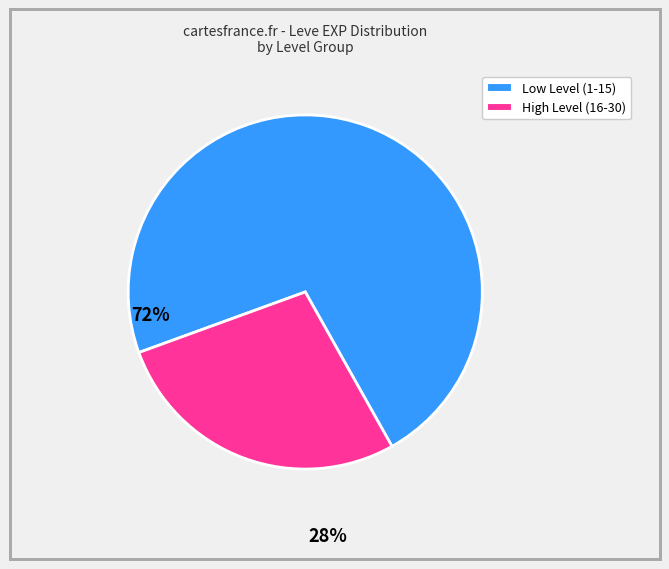

Does any single category account for the majority?

Yes